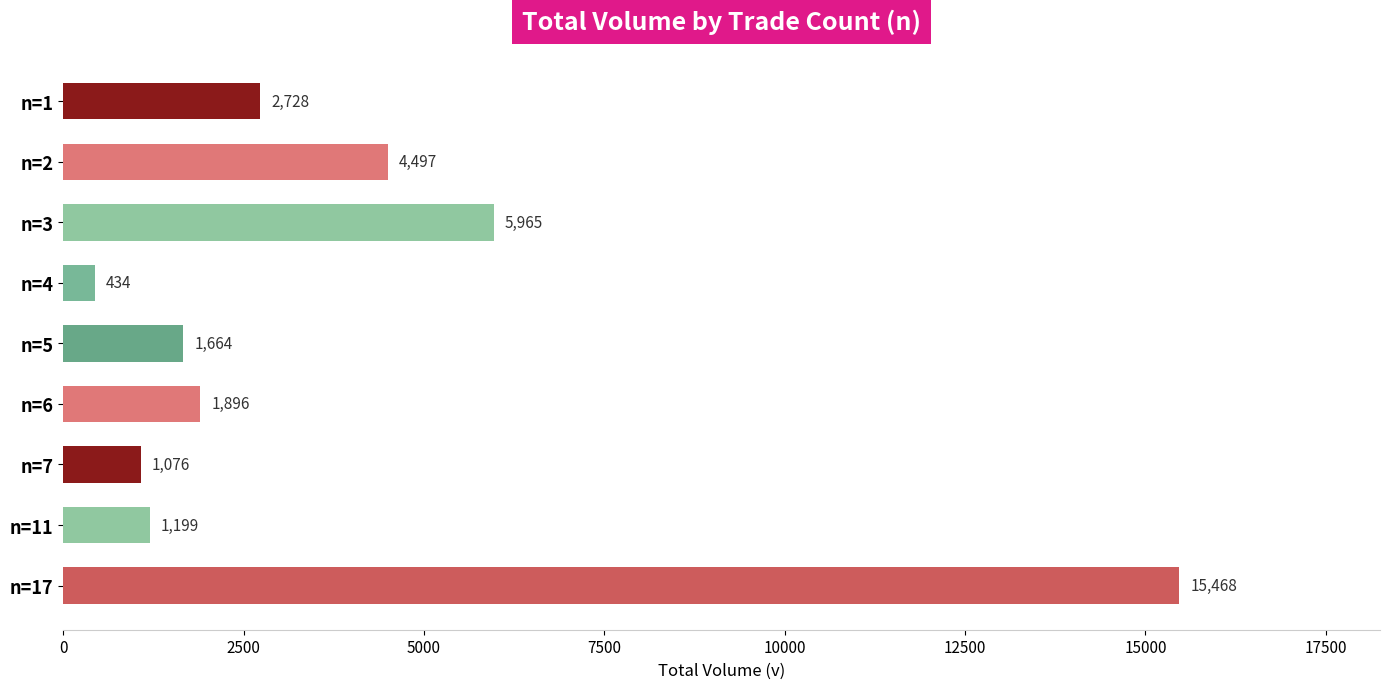

Rank the categories by value from lowest to highest.

n=4, n=7, n=11, n=5, n=6, n=1, n=2, n=3, n=17